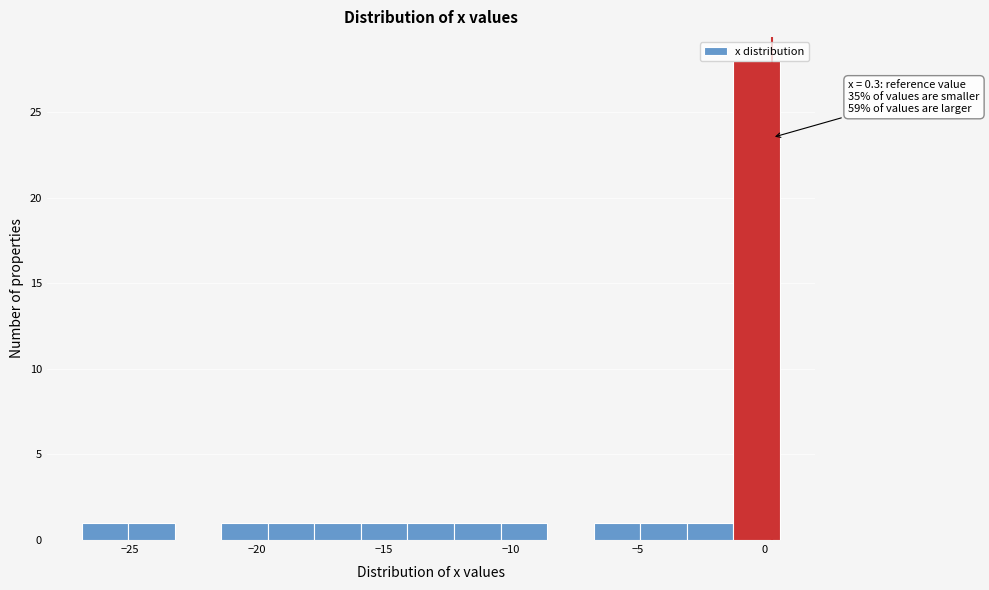

Read against the x-axis, roughly where is the centre of the tallest bar?

-0.5